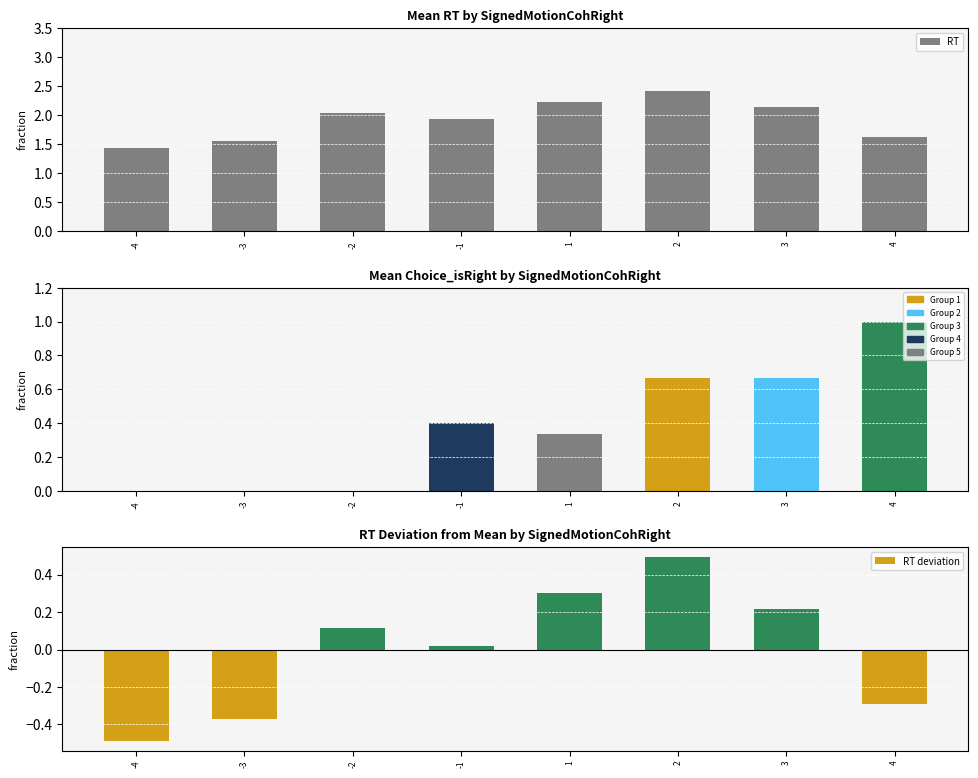

Reading left to right, what are all the values shown in this chart?

RT: -4=1.4	-3=1.6	-2=2.0	-1=1.9	1=2.2	2=2.4	3=2.1	4=1.6
Choice_isRight: -4=0.0	-3=0.0	-2=0.0	-1=0.4	1=0.3	2=0.7	3=0.7	4=1.0
RT deviation: -4=-0.5	-3=-0.4	-2=0.1	-1=0.0	1=0.3	2=0.5	3=0.2	4=-0.3